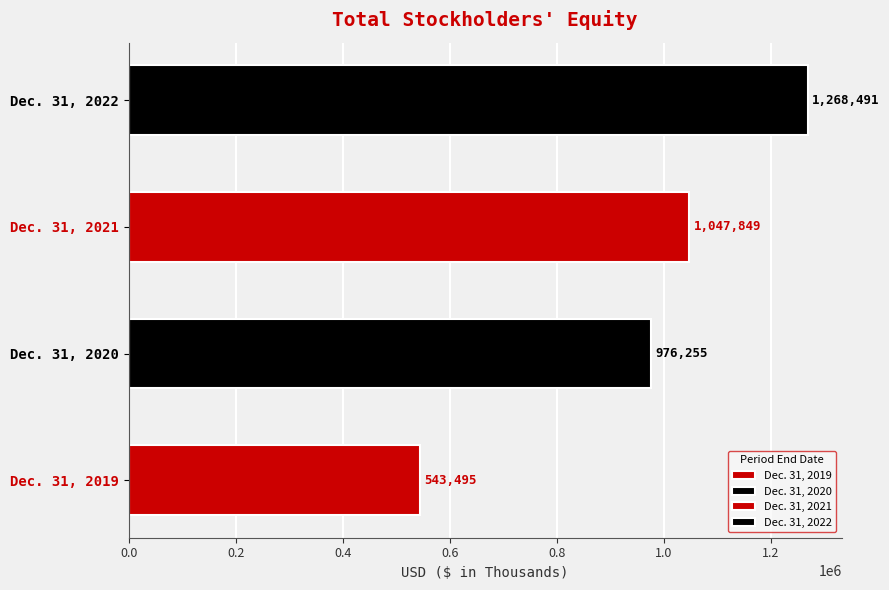

Count the number of categories in the chart.

4